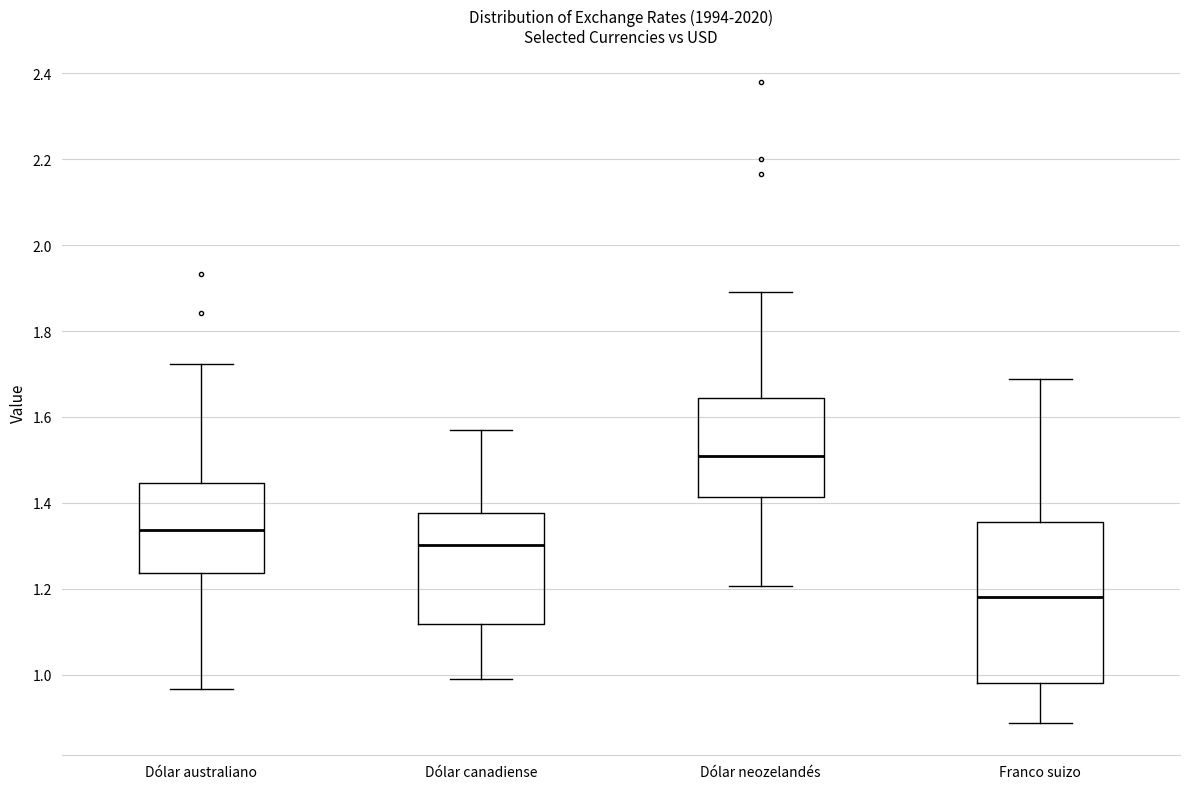

Comparing the boxes themselves (not the whiskers), which one is the tallest?

Franco suizo